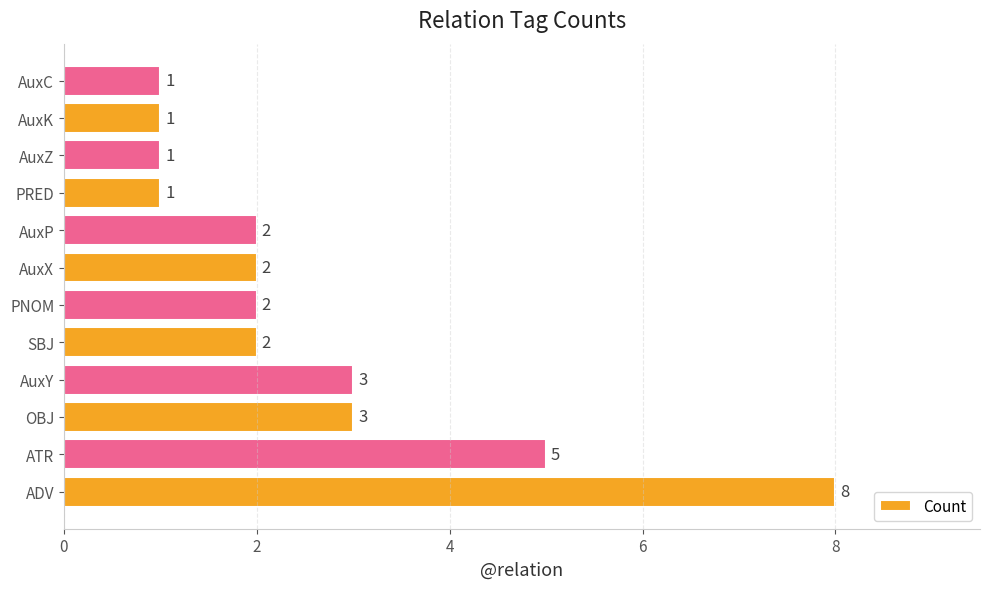

What value does the data have at ADV?

8